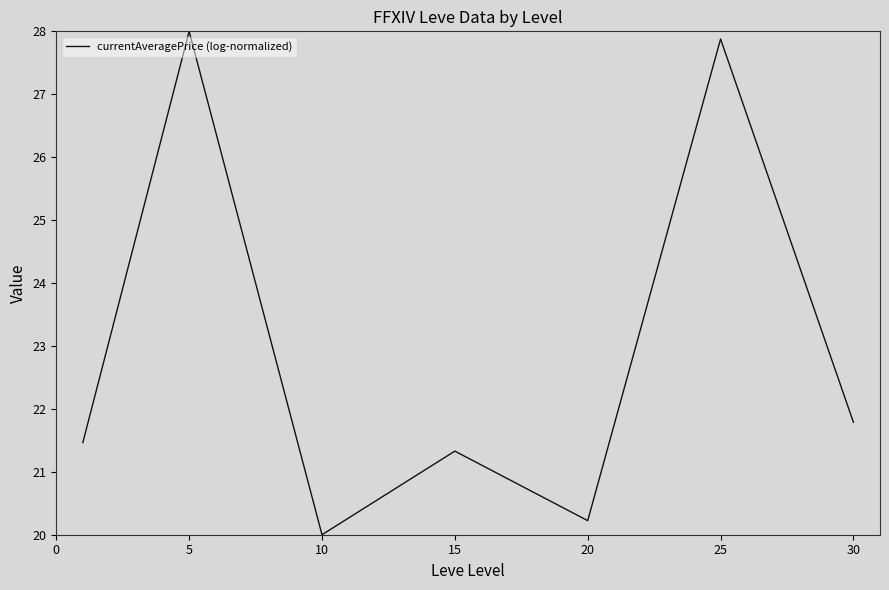

Does the chart display data point markers on the line(s)?

No